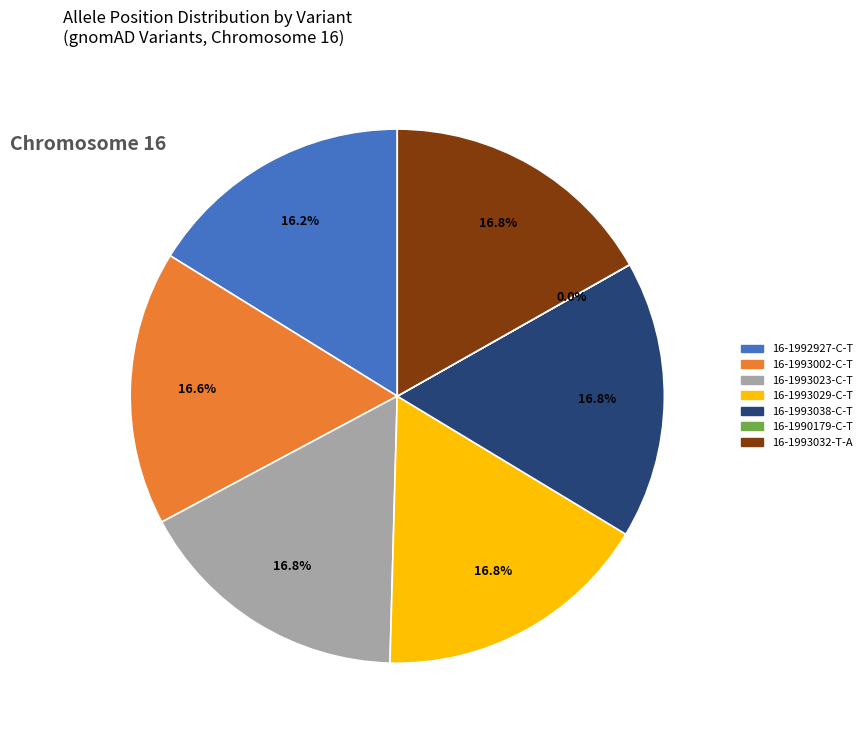

Is there a majority slice in this chart?

No